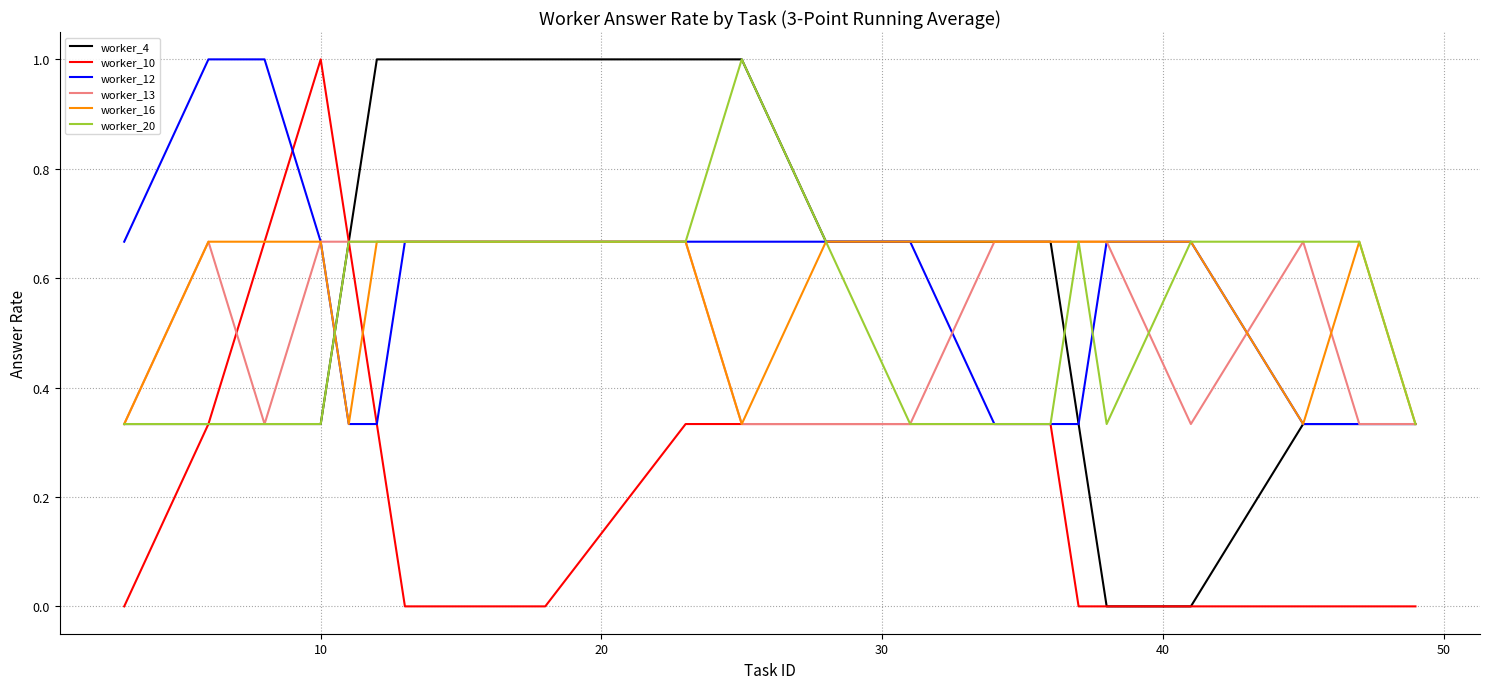

How many series are shown in this chart?

6